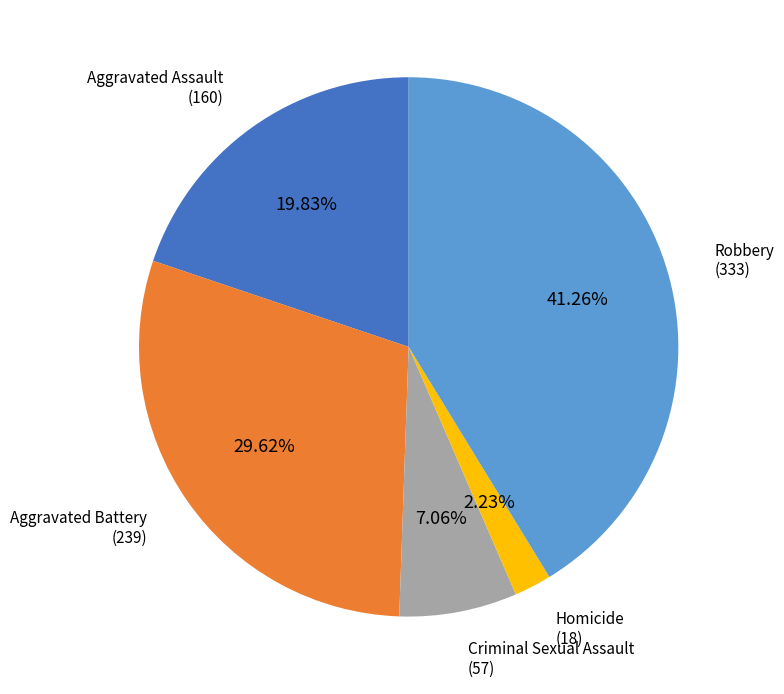

Is Robbery the majority of the pie?

No